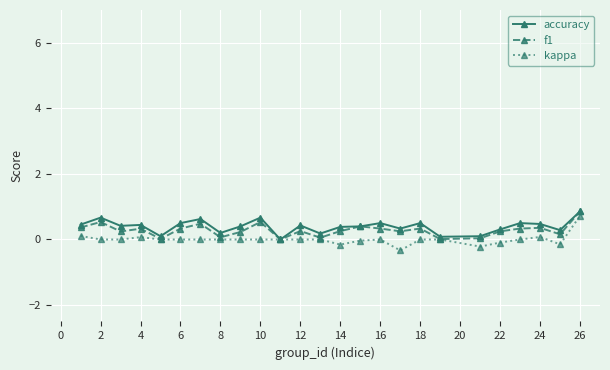

How many series are shown in this chart?

3